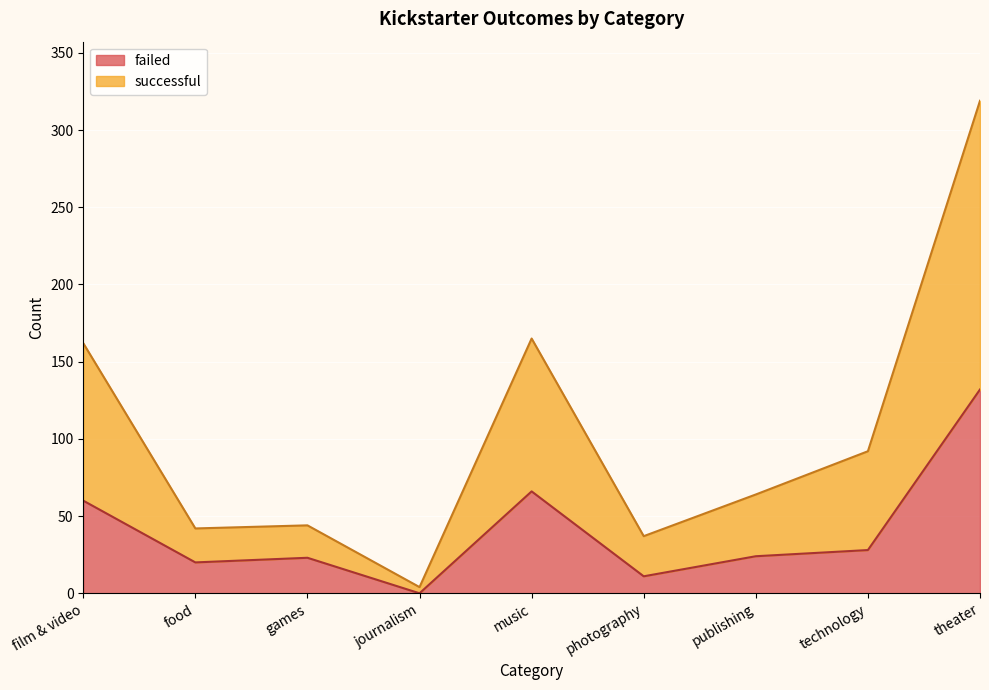

Is it true that failed equals 26 at music?

False